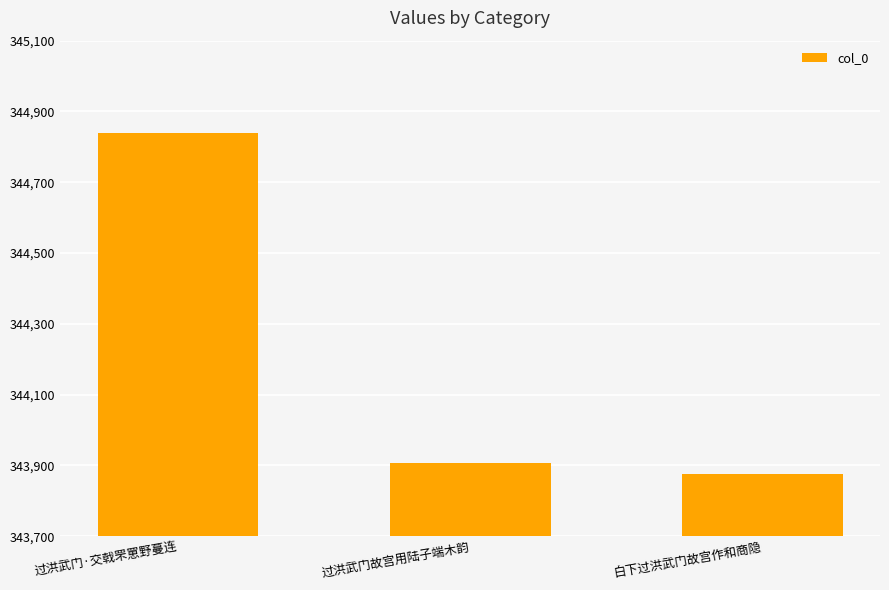

What is the label of the 2nd bar from the left?

过洪武门故宫用陆子端木韵